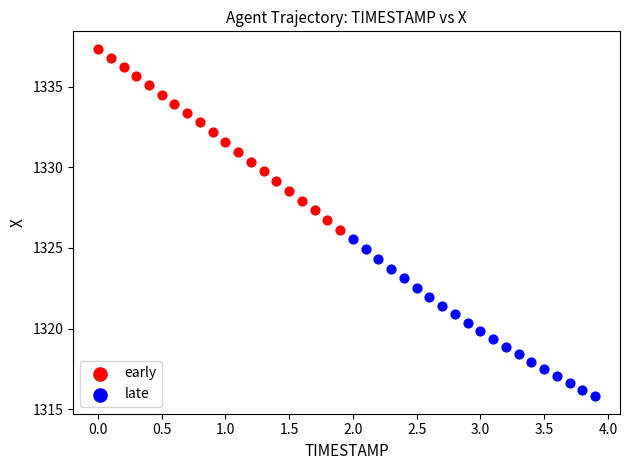

Which series reaches the maximum Y coordinate?

early